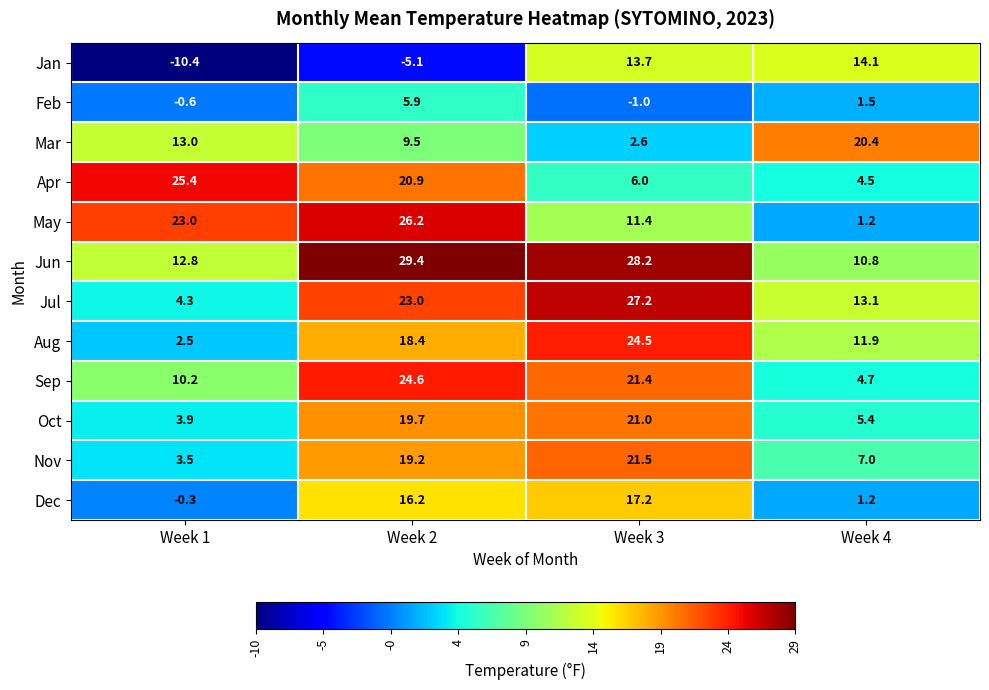

What is the difference between the maximum and minimum values in the Jan series?

24.5